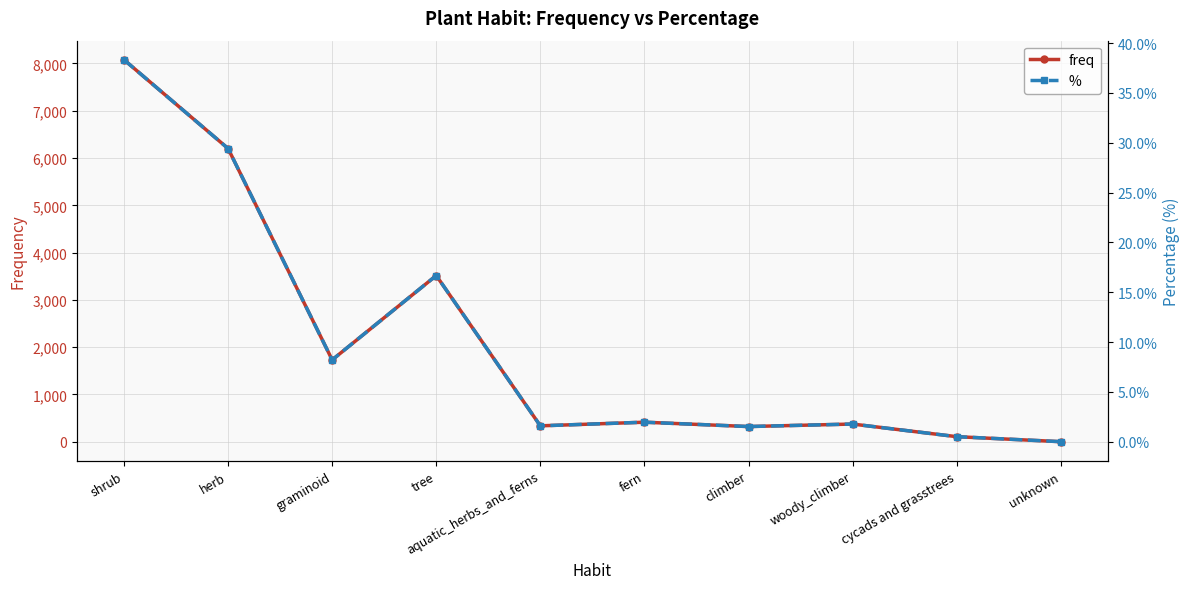

True or false: % has more than 0 interior local peaks.

True